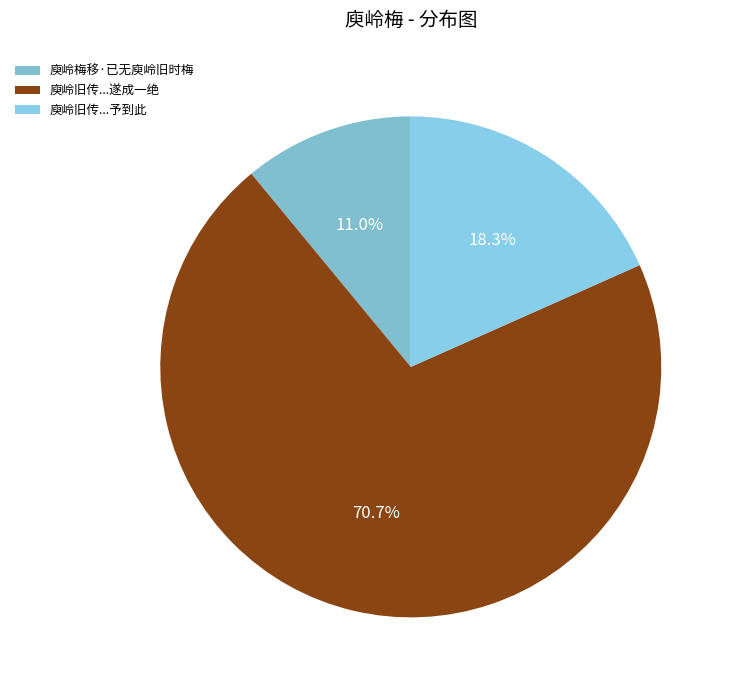

What is the largest slice in the pie chart?

庾岭旧传...遂成一绝